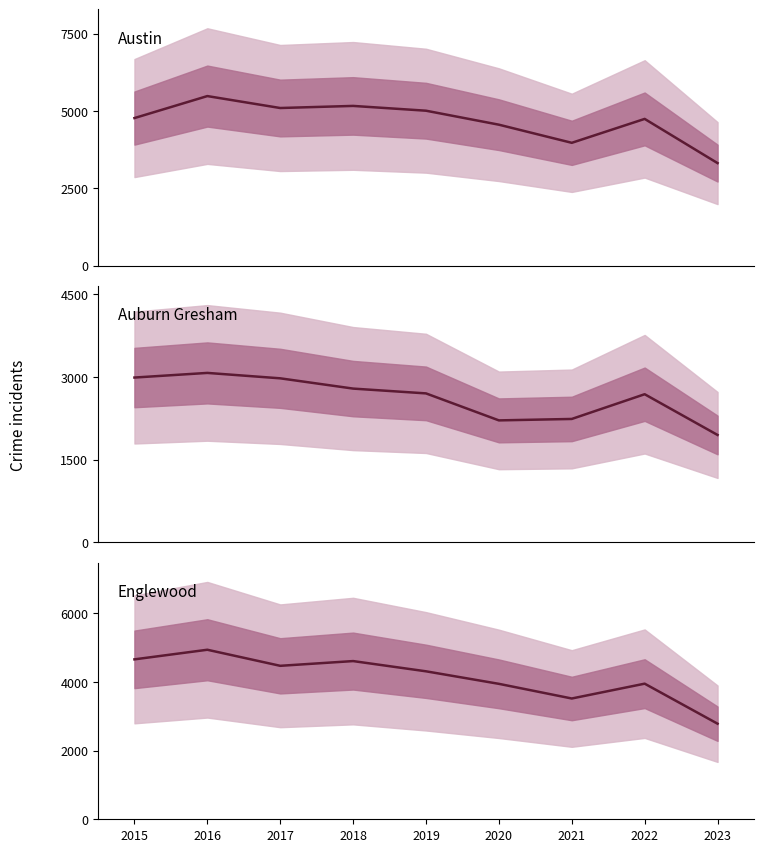

What is the greatest value displayed?

5481